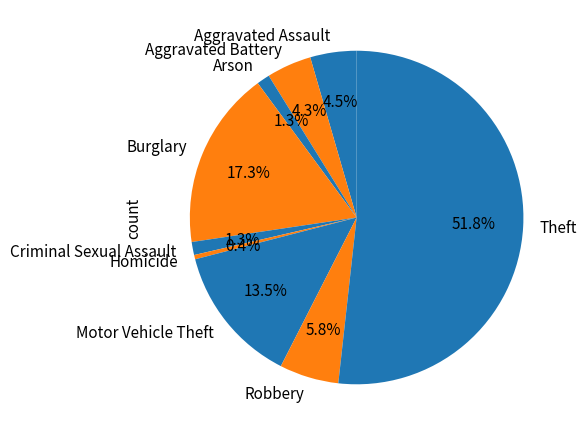

Which category has the smallest portion of the pie?

Homicide